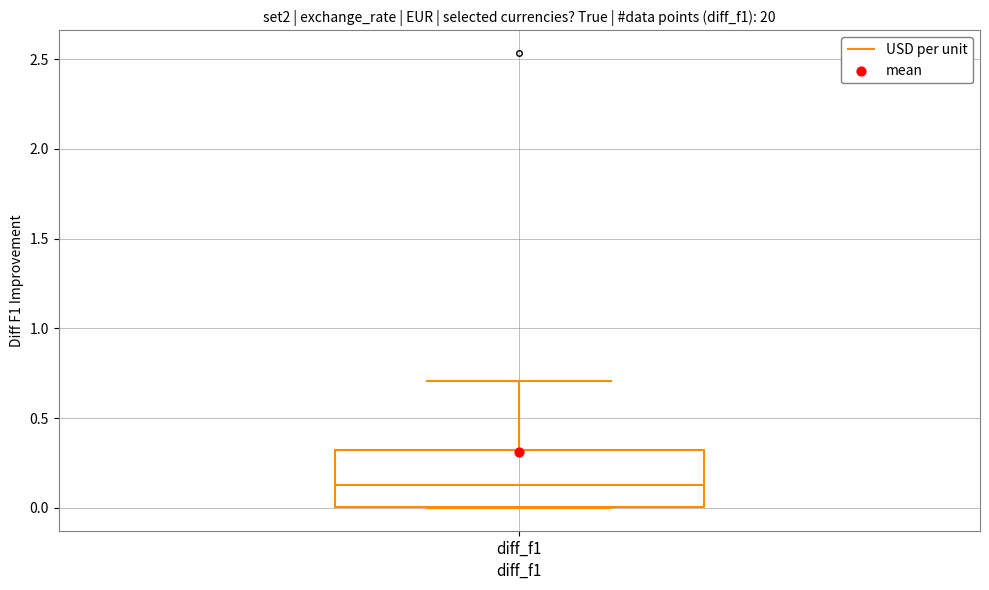

Where does the median line of the box for diff_f1 sit on the y-axis? The values are not printed on the chart, so give them approximately, as read against the axis.

0.15